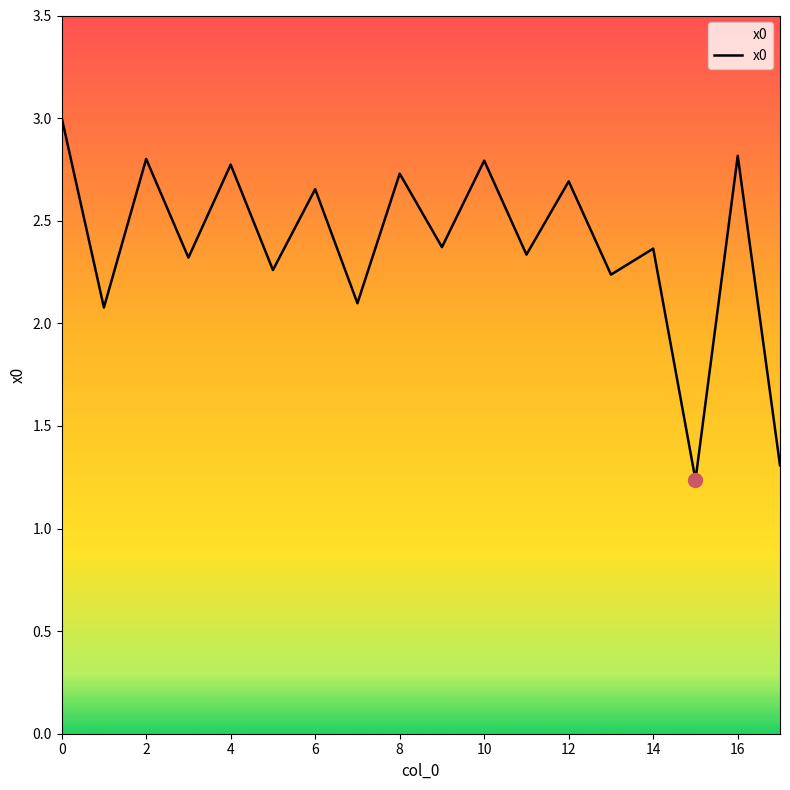

What is the maximum value shown in the chart?

3.0